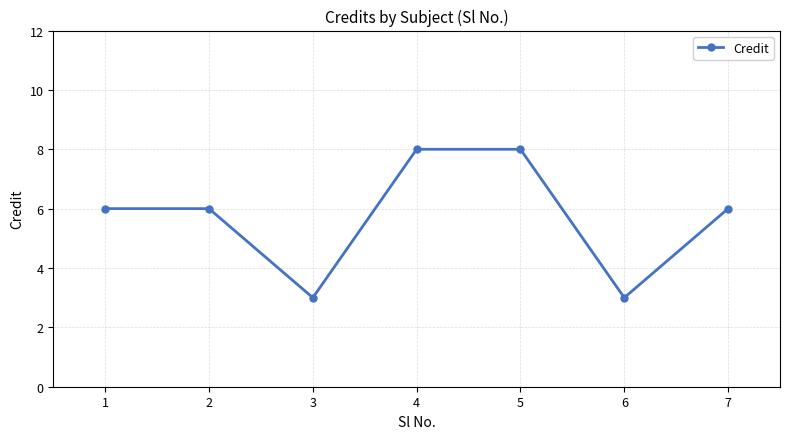

At which category does the data reach its first local valley?

3